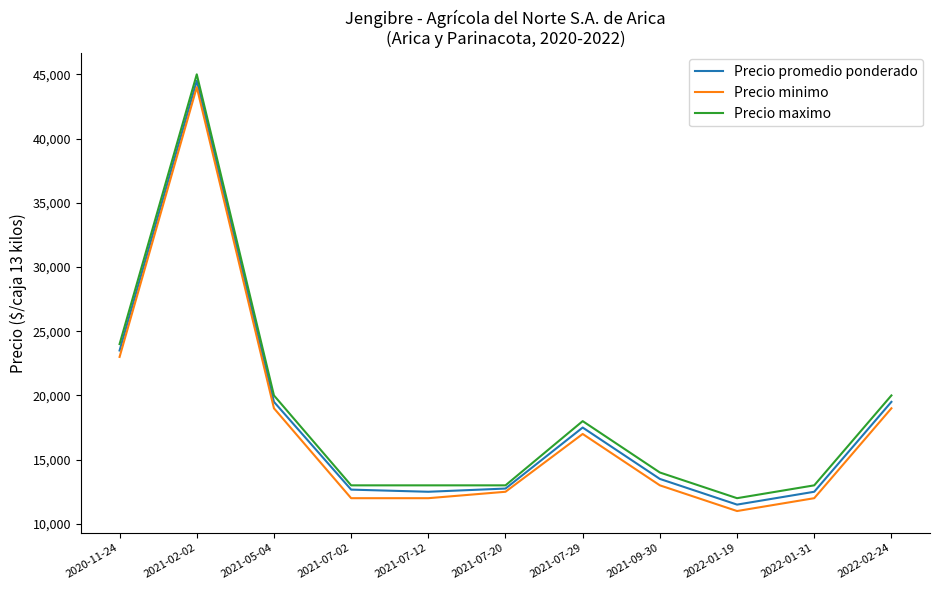

Where is the first local maximum for Precio promedio ponderado?

2021-02-02